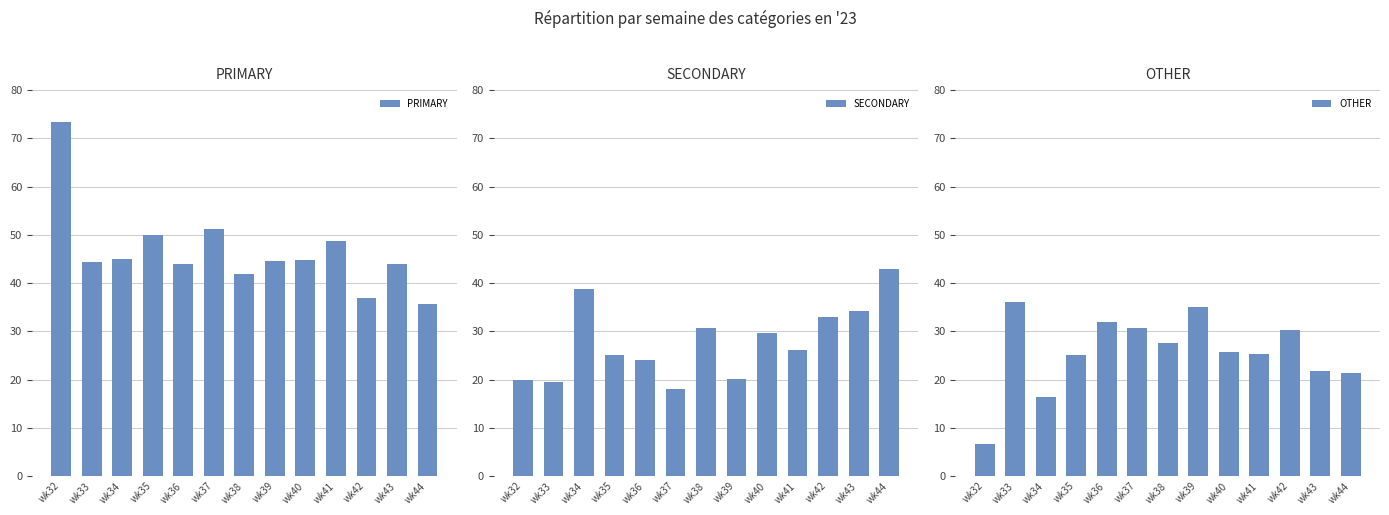

What is the difference between the highest and lowest values at wk35?

25.0